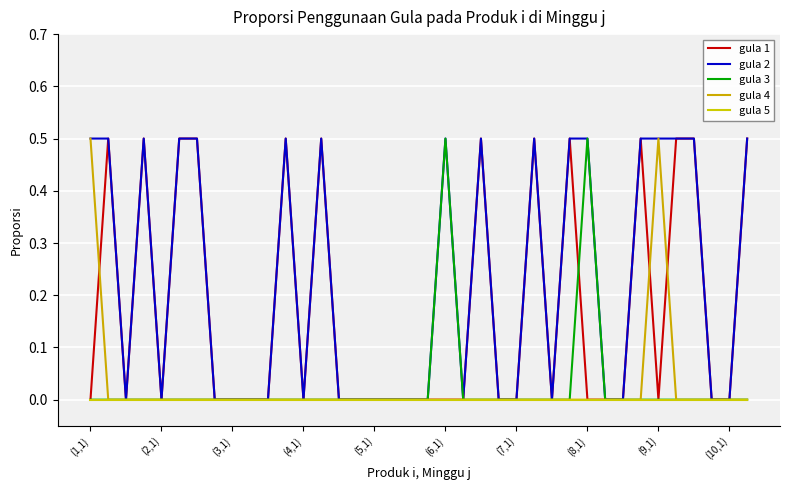

At which label is gula 2 closest to 0?

(3,1)